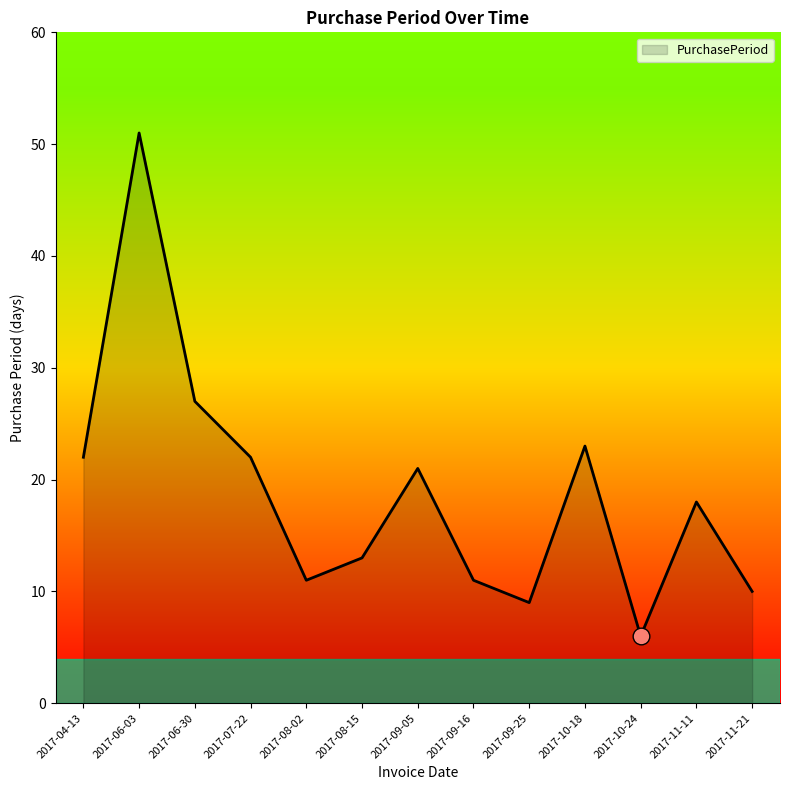

What is the change in value from 2017-10-24 to 2017-11-11?

+12